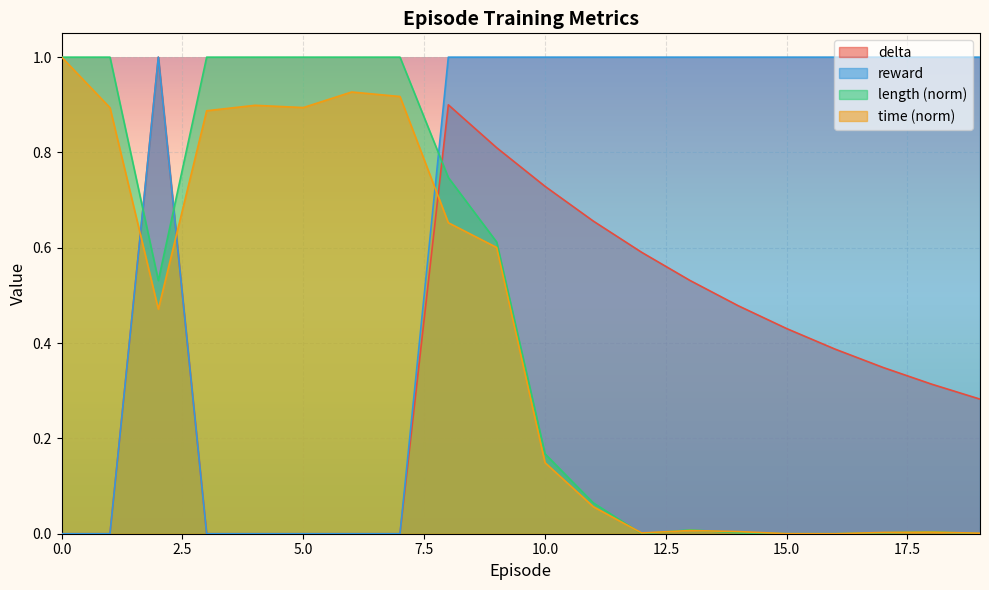

At how many categories does at least one series exceed 0?

20